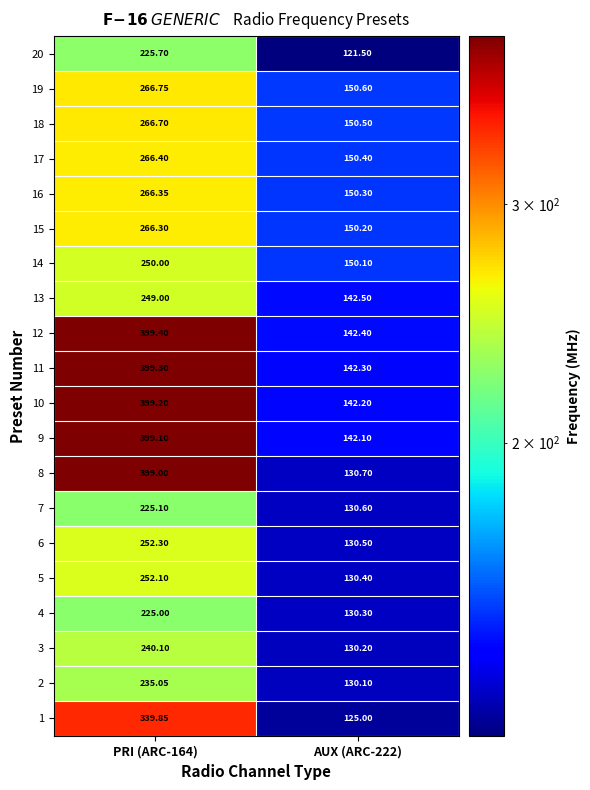

List the series in order of their peak value, lowest first.

4, 7, 20, 2, 3, 13, 14, 5, 6, 15, 16, 17, 18, 19, 1, 8, 9, 10, 11, 12